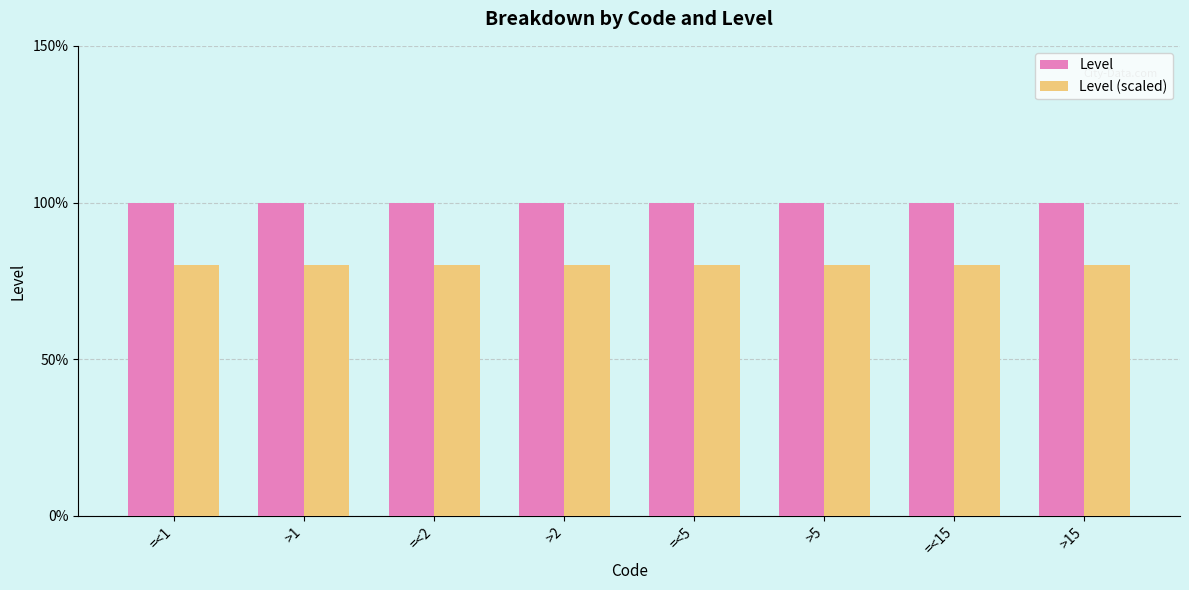

What is the average value of the Level series?

1.0